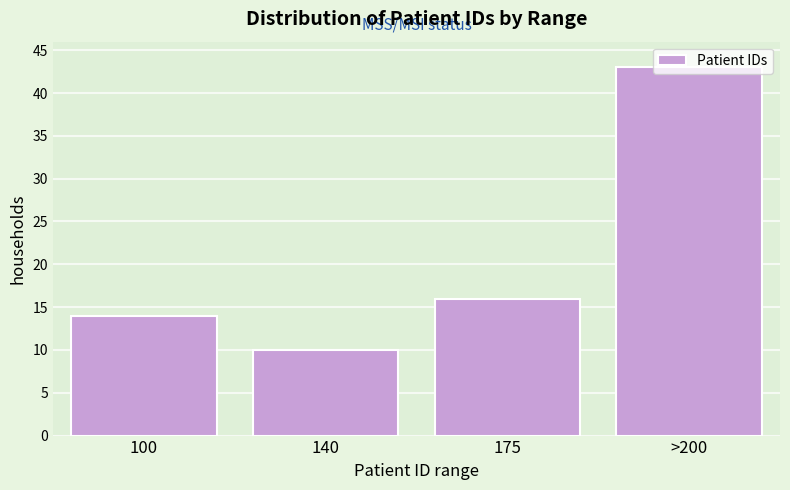

What is the sum of the values at 100 and 140?

24